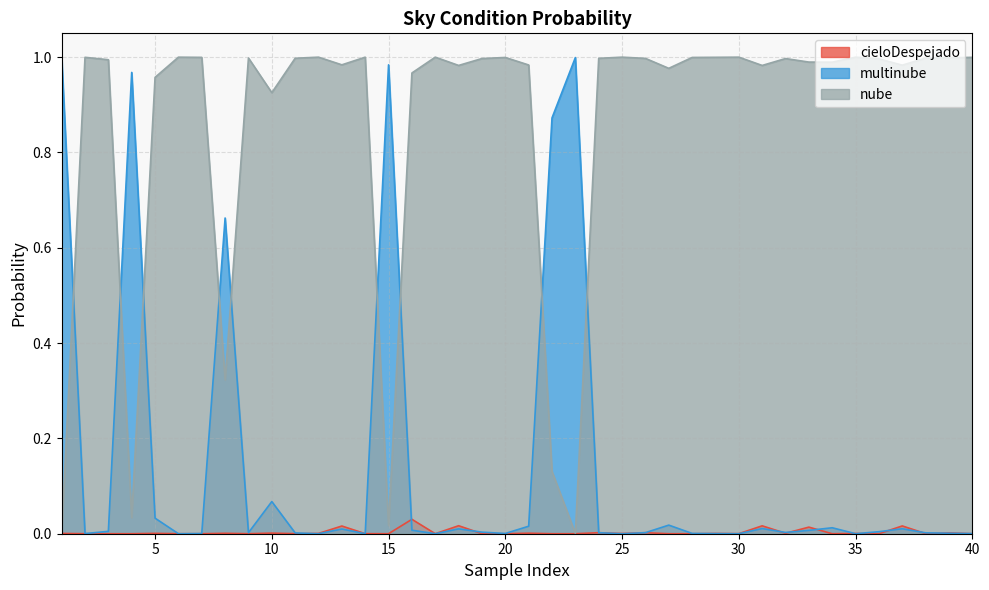

What is the approximate value of nube at 34?

1.0